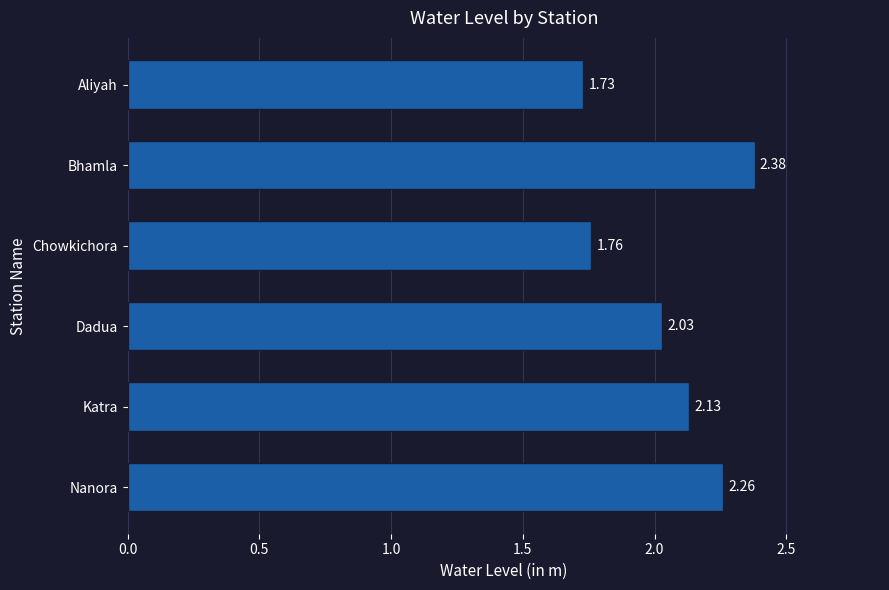

List the labels in order of value, smallest first.

Aliyah, Chowkichora, Dadua, Katra, Nanora, Bhamla